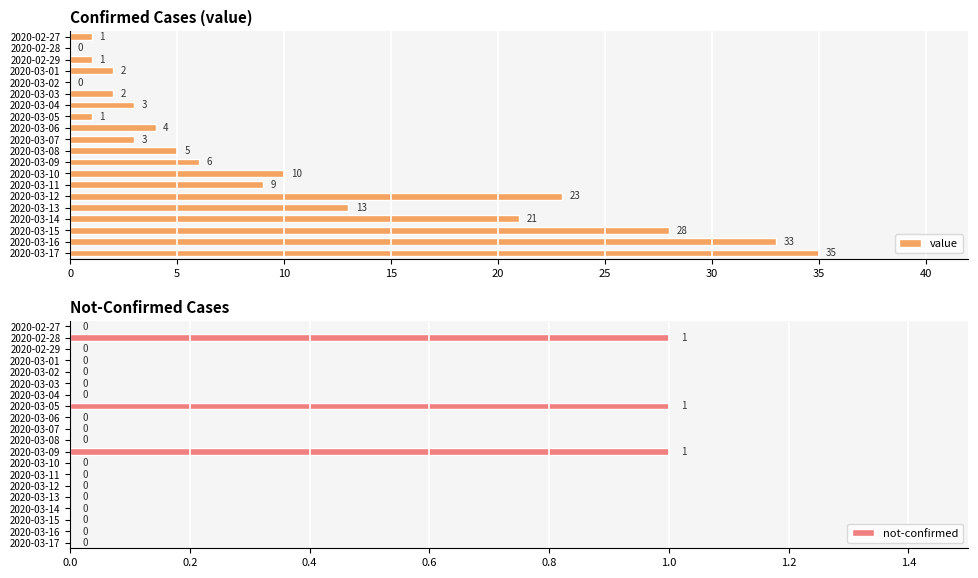

Is it true that value equals 6 at 2020-03-14?

False